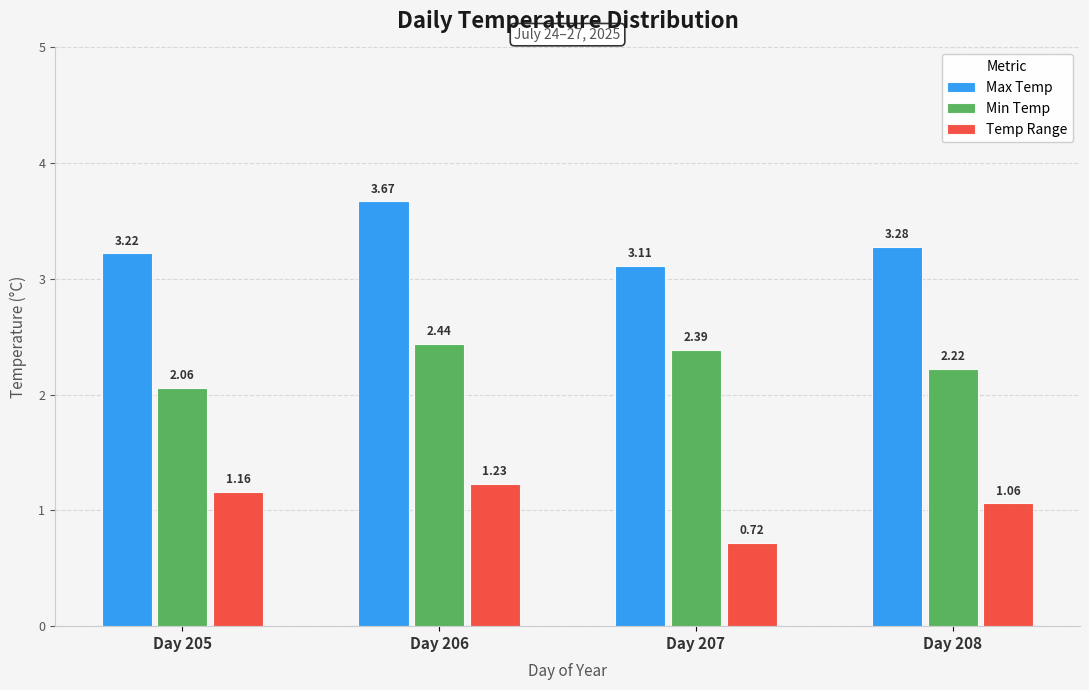

Rank the series by their maximum value, from lowest to highest.

Temp Range, Min Temp, Max Temp